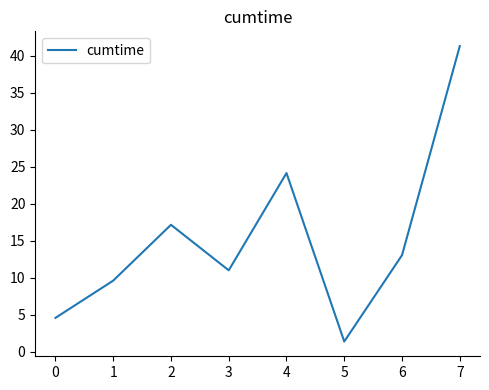

How many values exceed 13?

4